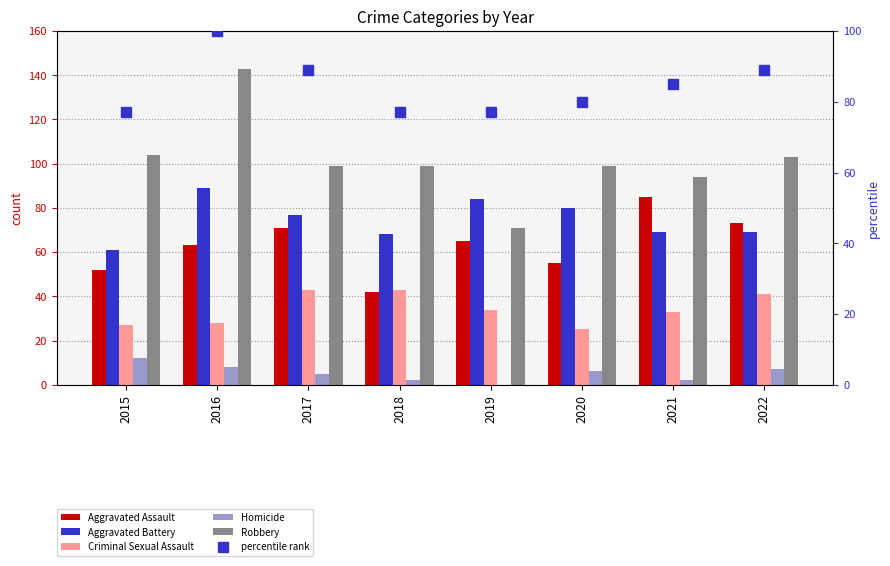

Reading left to right, extract all data points from this chart.

Aggravated Assault: 52	63	71	42	65	55	85	73
Aggravated Battery: 61	89	77	68	84	80	69	69
Criminal Sexual Assault: 27	28	43	43	34	25	33	41
Homicide: 12	8	5	2	0	6	2	7
Robbery: 104	143	99	99	71	99	94	103
percentile rank: 77	100	89	77	77	80	85	89